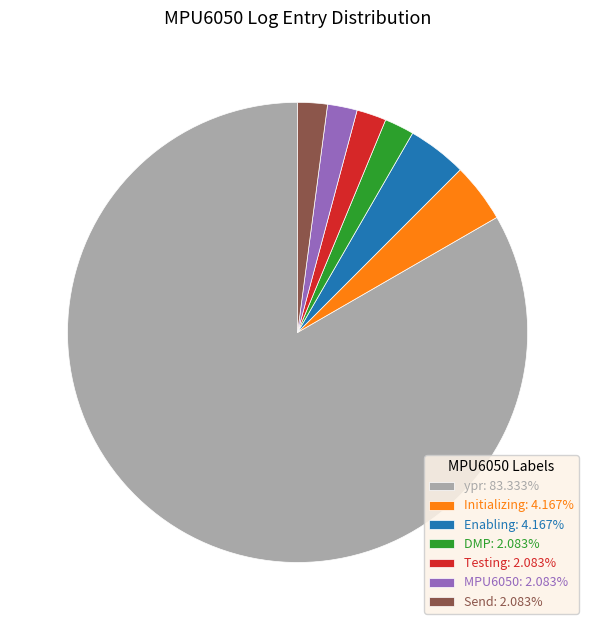

Does ypr: 83.333% account for over 50% of the chart?

Yes